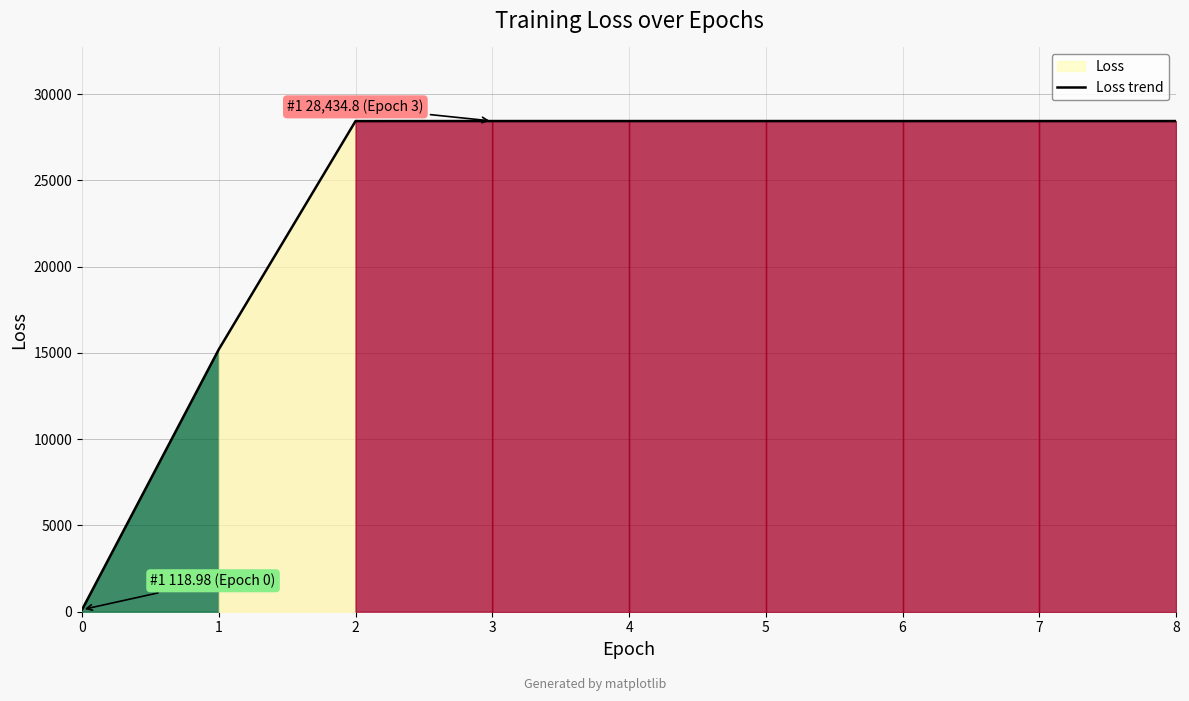

Approximately how many times larger is the value at 3 compared to 7?

1.0